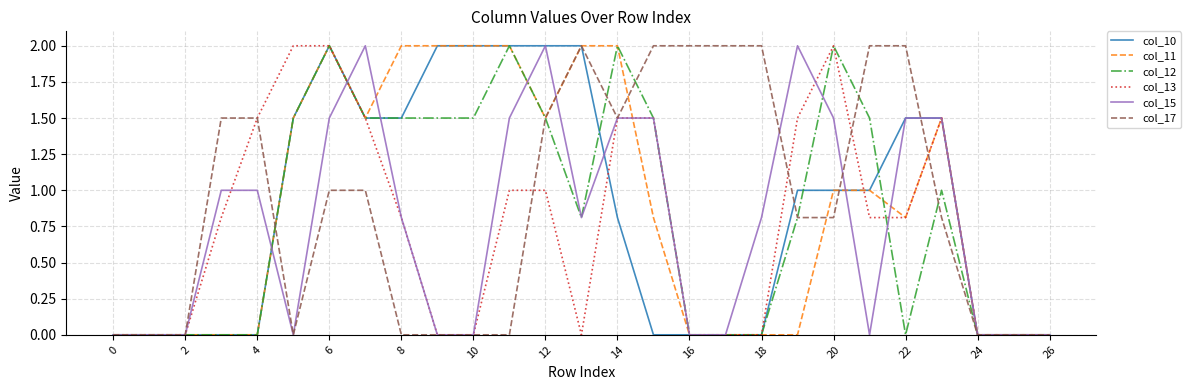

What is the highest value of the col_13 series?

2.0